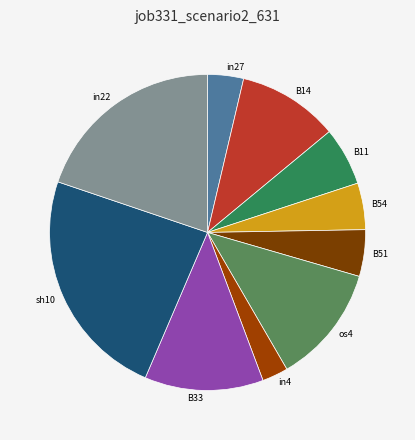

What is the smallest slice in the pie chart?

in4